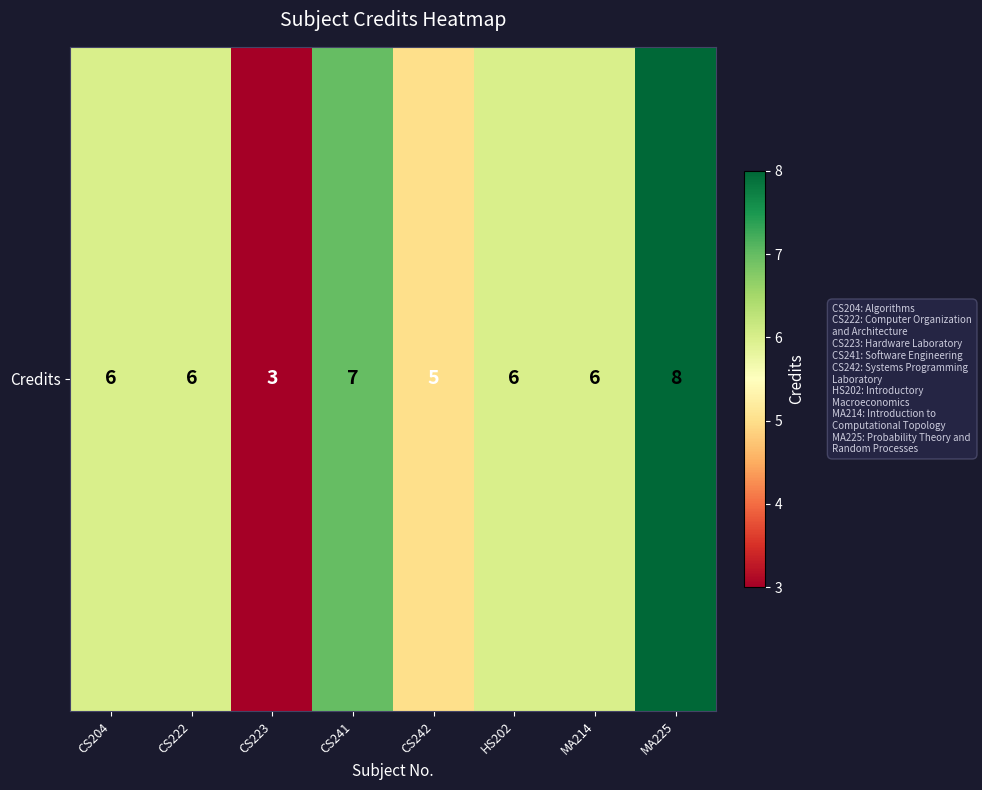

At which category does the chart reach its minimum across all series?

CS223